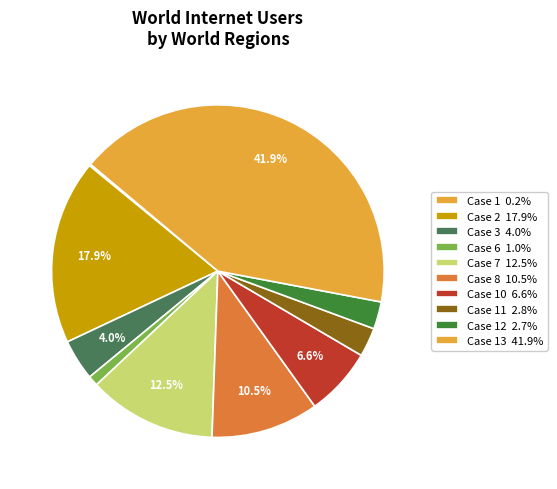

Which category has the biggest portion of the pie?

Case 13